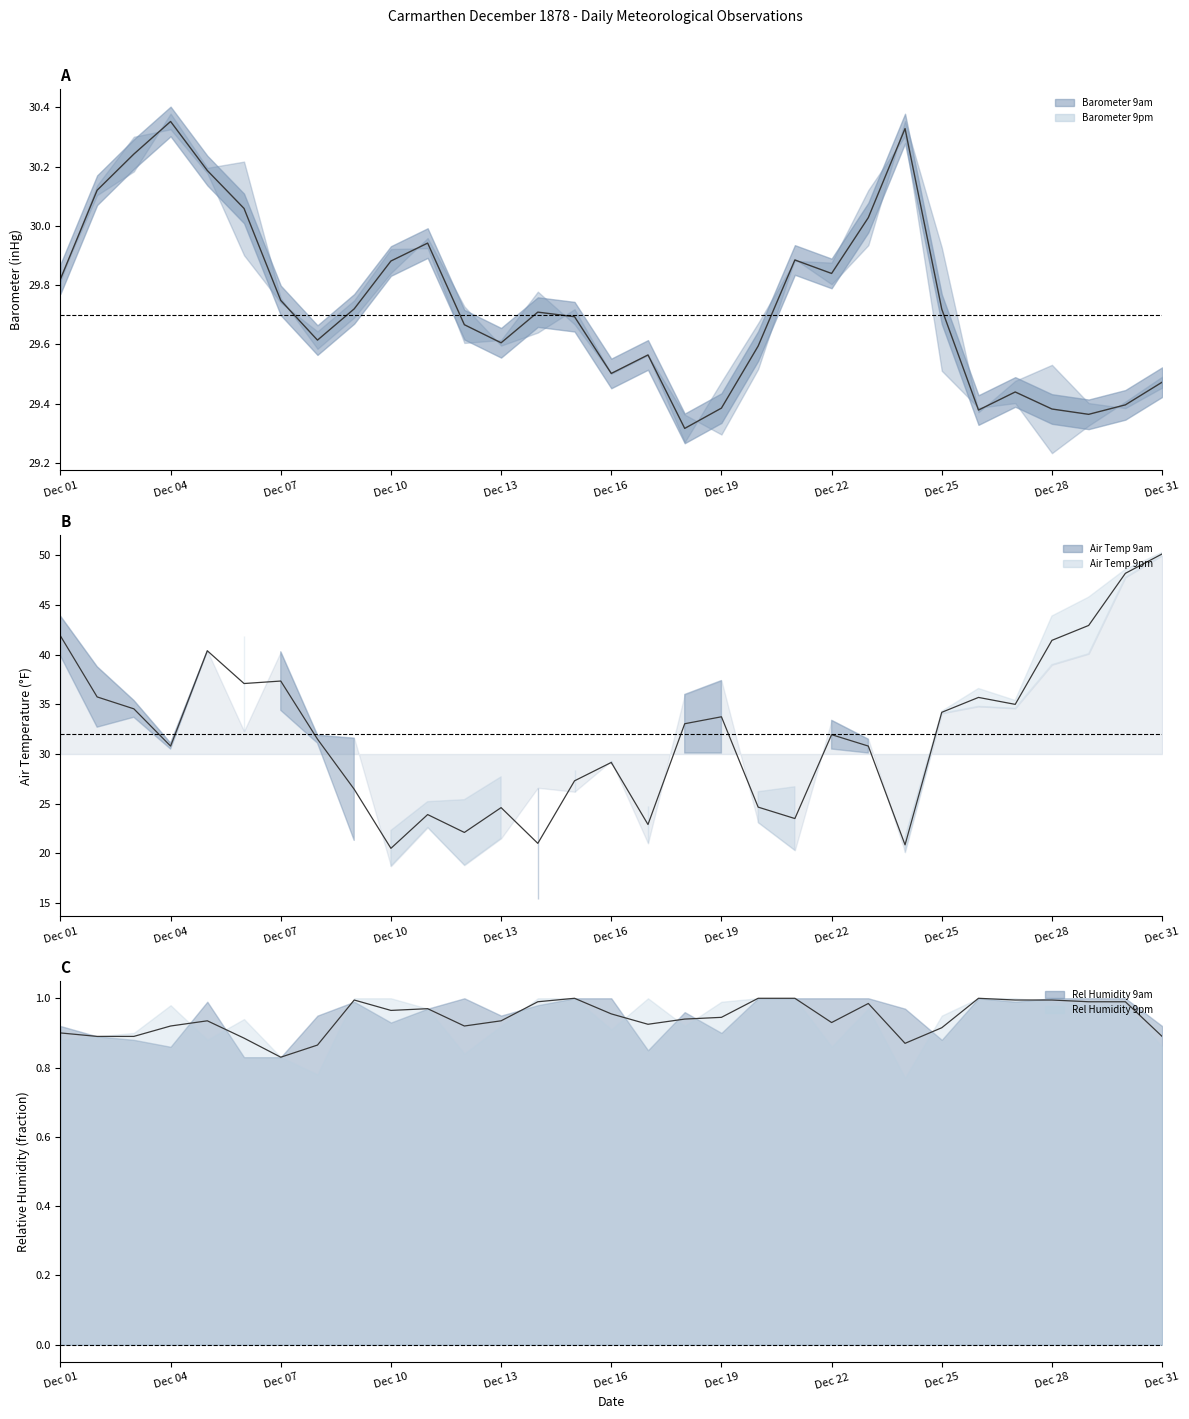

True or false: Barometer 9pm has a value of 29.5 at 25.

True